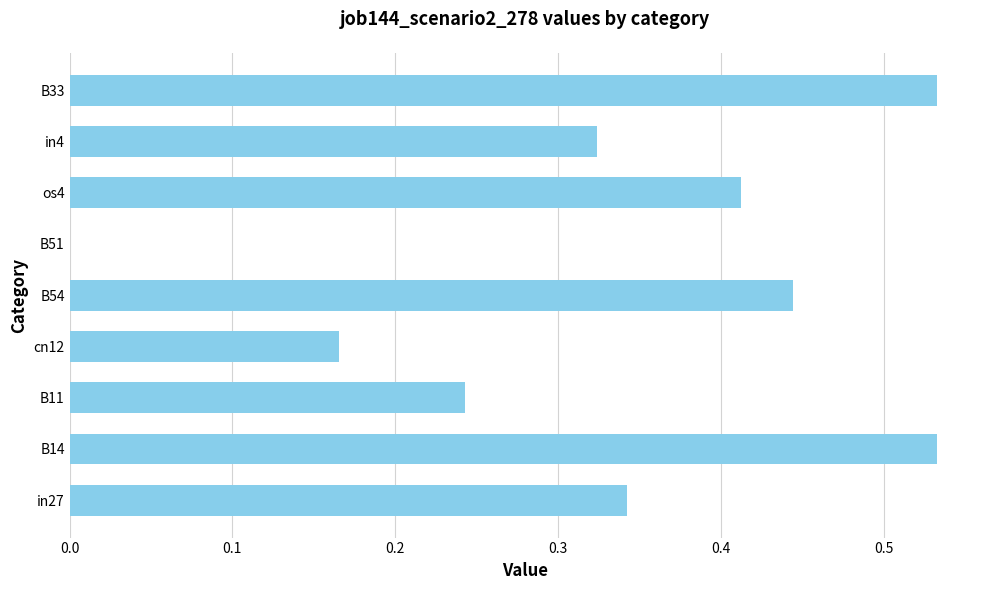

What is the change in value from in27 to B33?

+0.2